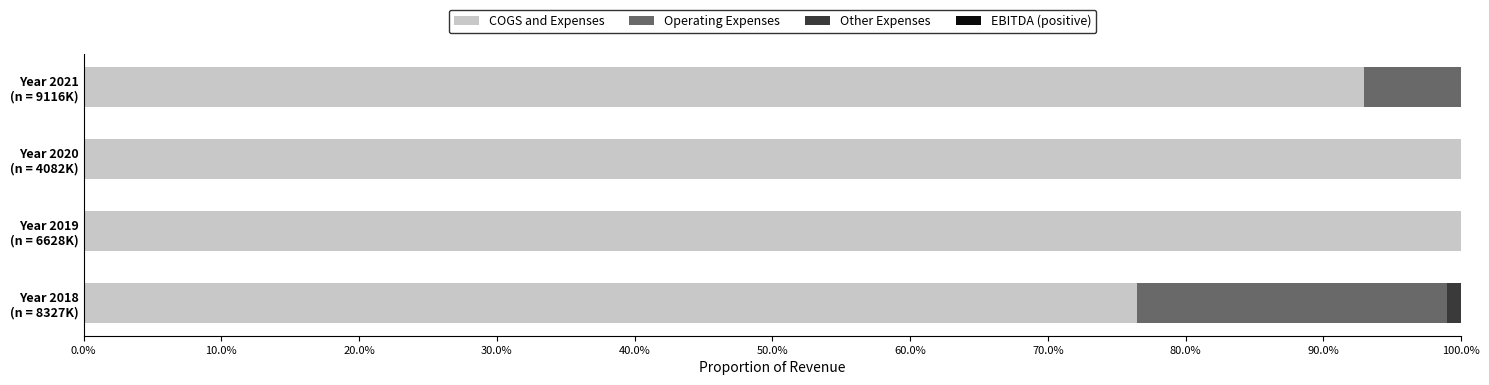

Count the number of data series in this chart.

4